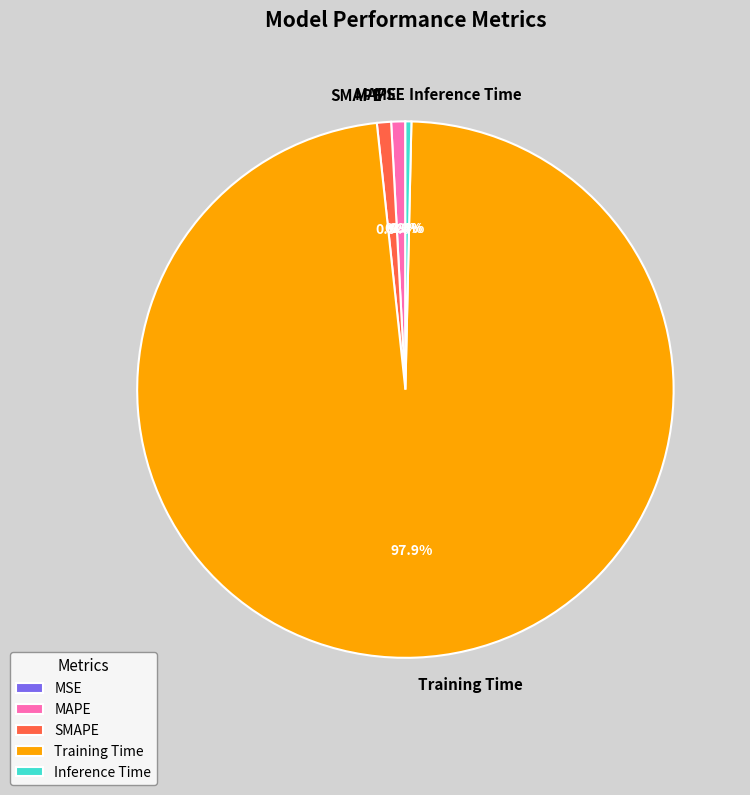

Combined, do MAPE and Inference Time account for over 50%?

No